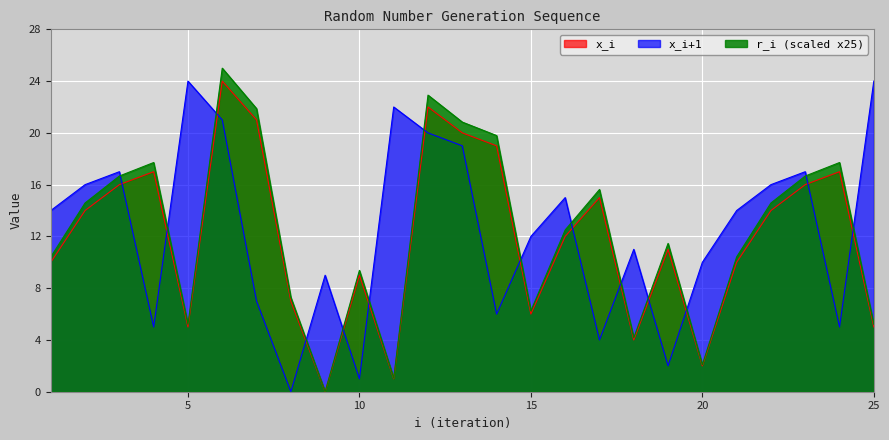

Reading left to right, what are all the values shown in this chart?

x_i: 1=10.0	2=14.0	3=16.0	4=17.0	5=5.0	6=24.0	7=21.0	8=7.0	9=0.0	10=9.0	11=1.0	12=22.0	13=20.0	14=19.0	15=6.0	16=12.0	17=15.0	18=4.0	19=11.0	20=2.0	21=10.0	22=14.0	23=16.0	24=17.0	25=5.0
x_i+1: 1=14.0	2=16.0	3=17.0	4=5.0	5=24.0	6=21.0	7=7.0	8=0.0	9=9.0	10=1.0	11=22.0	12=20.0	13=19.0	14=6.0	15=12.0	16=15.0	17=4.0	18=11.0	19=2.0	20=10.0	21=14.0	22=16.0	23=17.0	24=5.0	25=24.0
r_i: 1=10.4	2=14.6	3=16.7	4=17.7	5=5.2	6=25.0	7=21.9	8=7.3	9=0.0	10=9.4	11=1.0	12=22.9	13=20.8	14=19.8	15=6.2	16=12.5	17=15.6	18=4.2	19=11.5	20=2.1	21=10.4	22=14.6	23=16.7	24=17.7	25=5.2